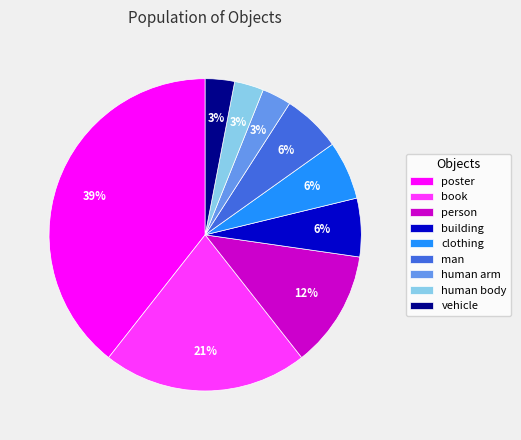

What is the ratio of the value at clothing to the value at poster?

0.2